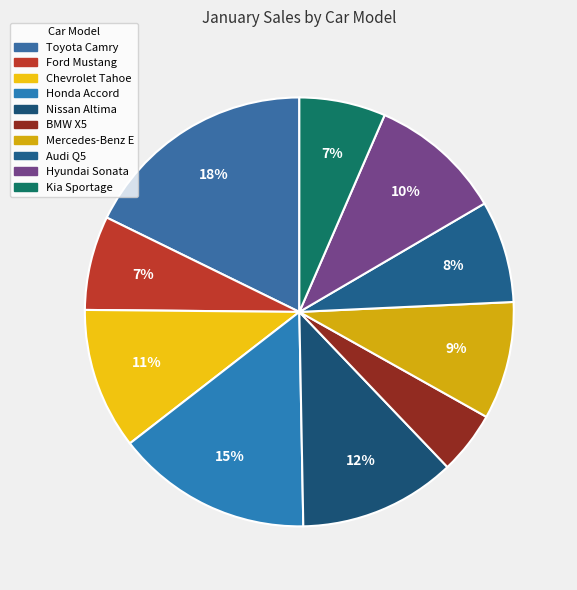

Approximately how many times larger is the value at Toyota Camry compared to Mercedes-Benz E?

2.0